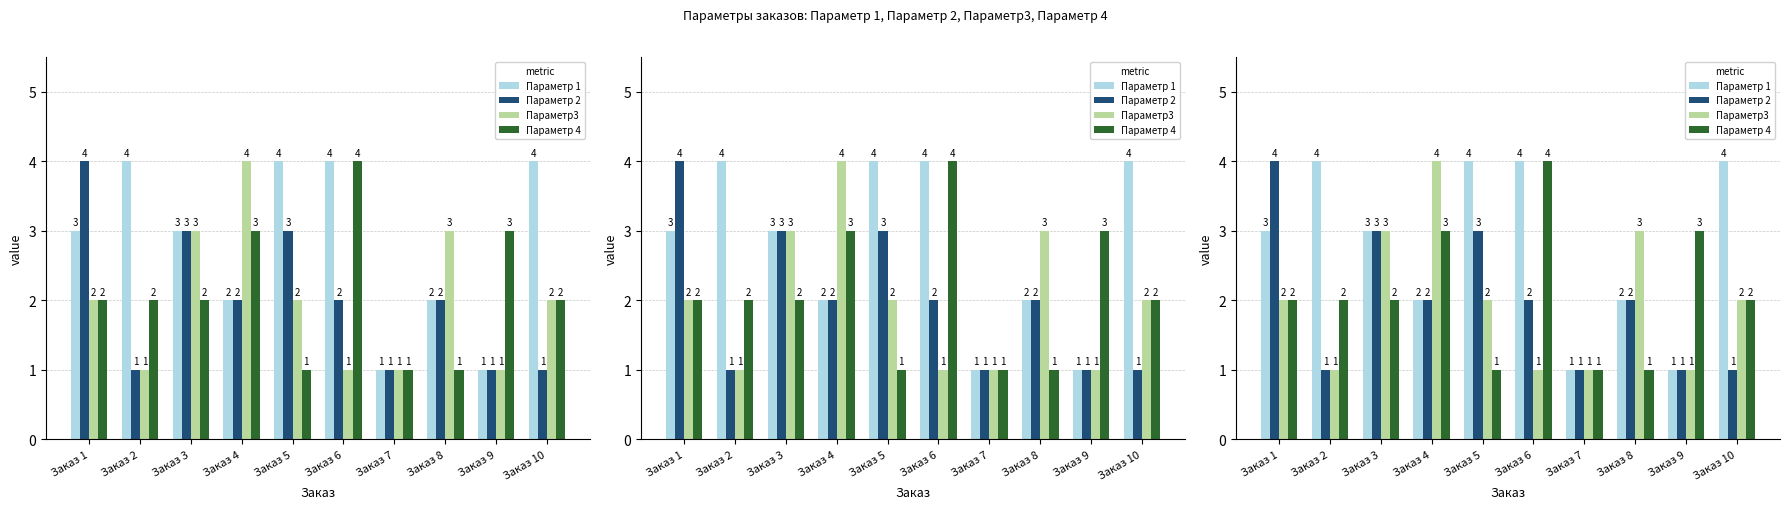

Which has a higher value, Заказ 7 or Заказ 10?

Заказ 10